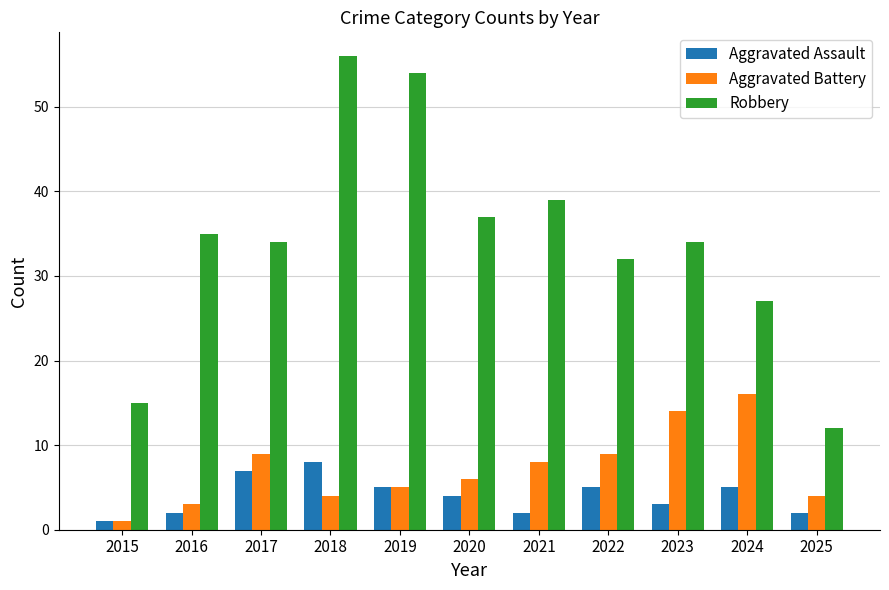

At how many categories does at least one series exceed 25?

9